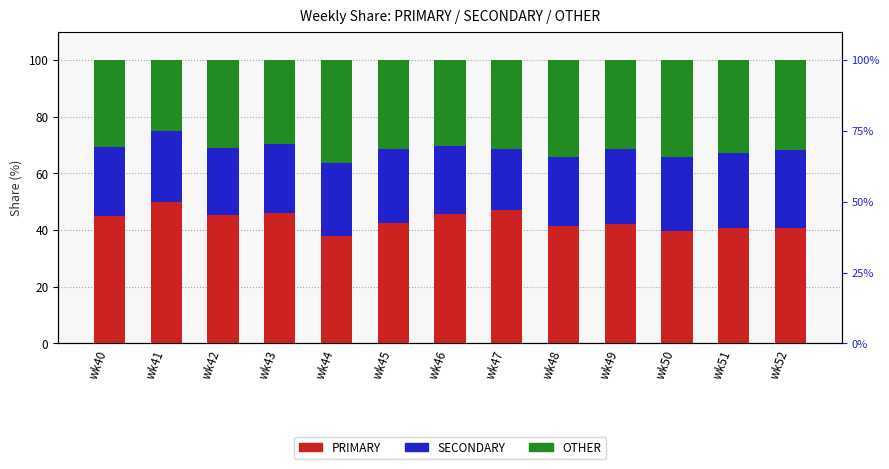

Is the value of OTHER at wk44 greater than the value of SECONDARY at wk43?

Yes